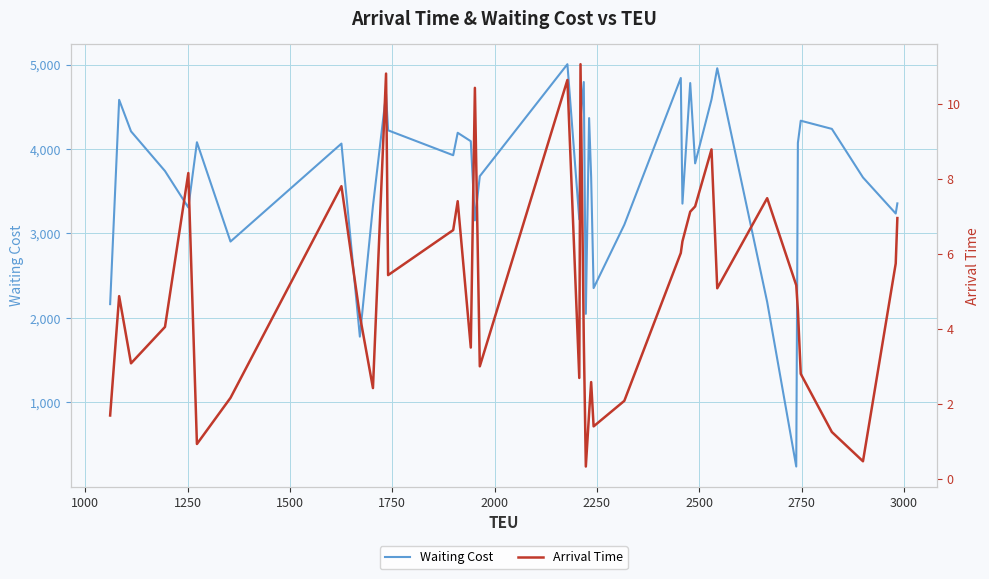

What are all the series names shown in the legend?

Waiting Cost, Arrival Time